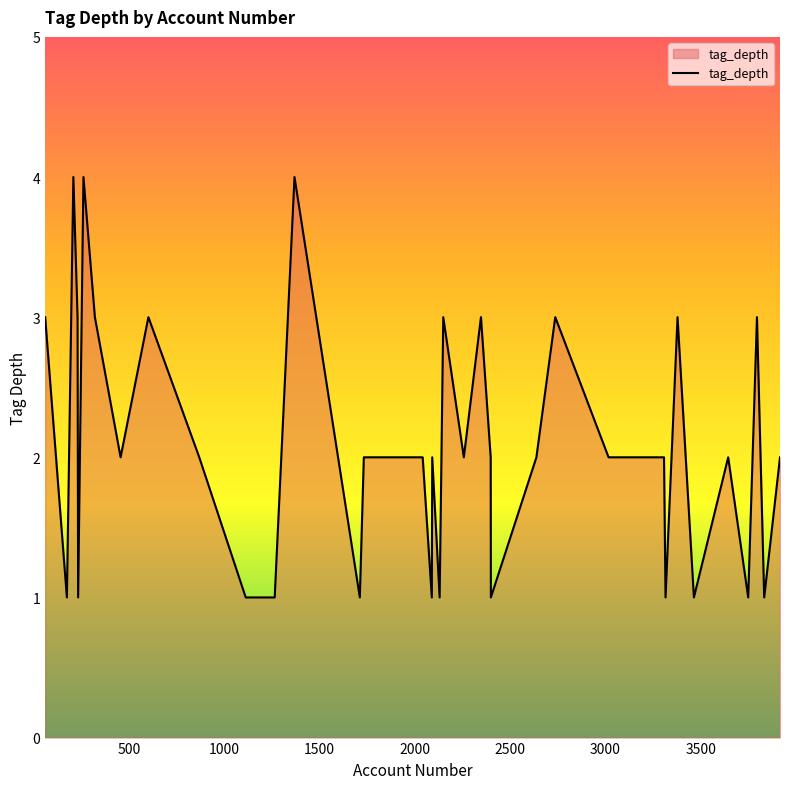

What is the maximum value shown in the chart?

4